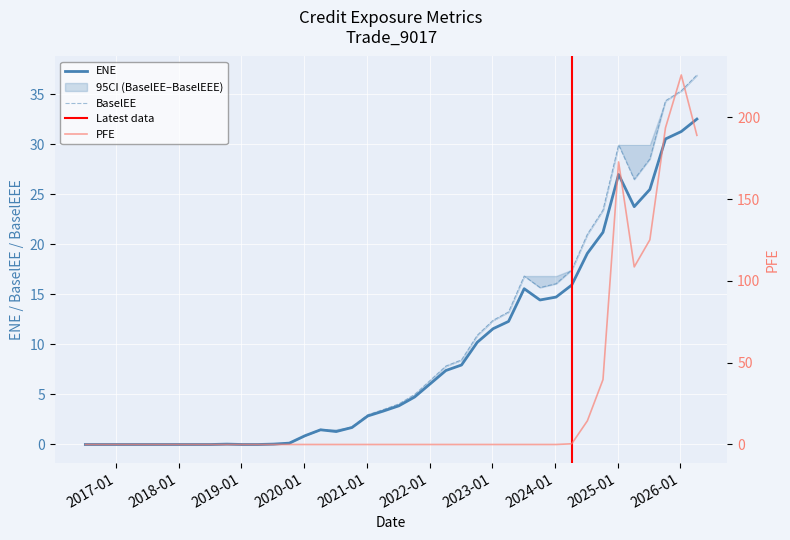

Count the number of data series in this chart.

3